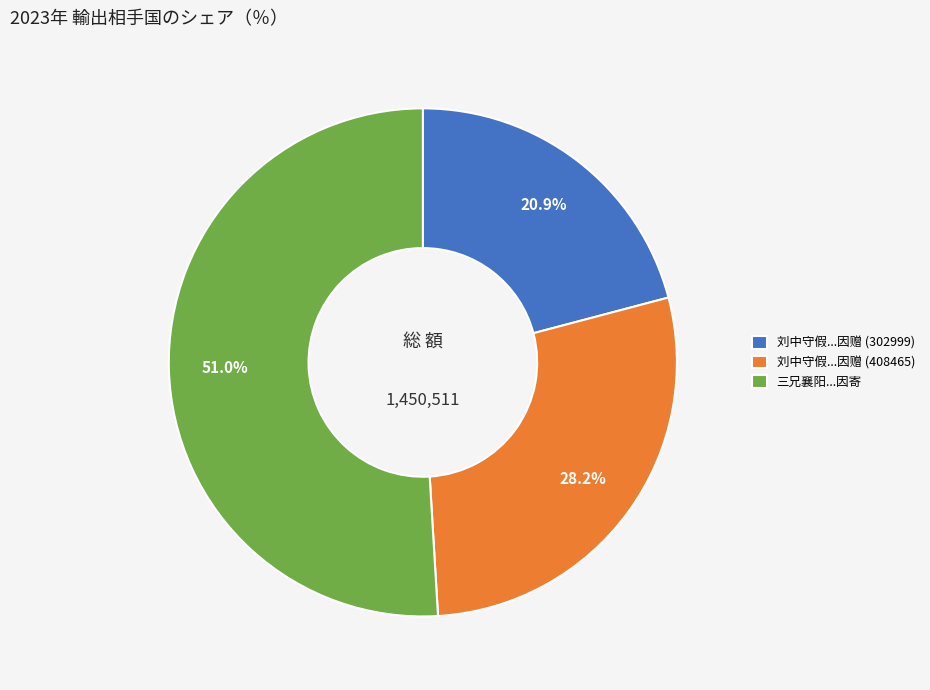

How many segments does this pie chart have?

3